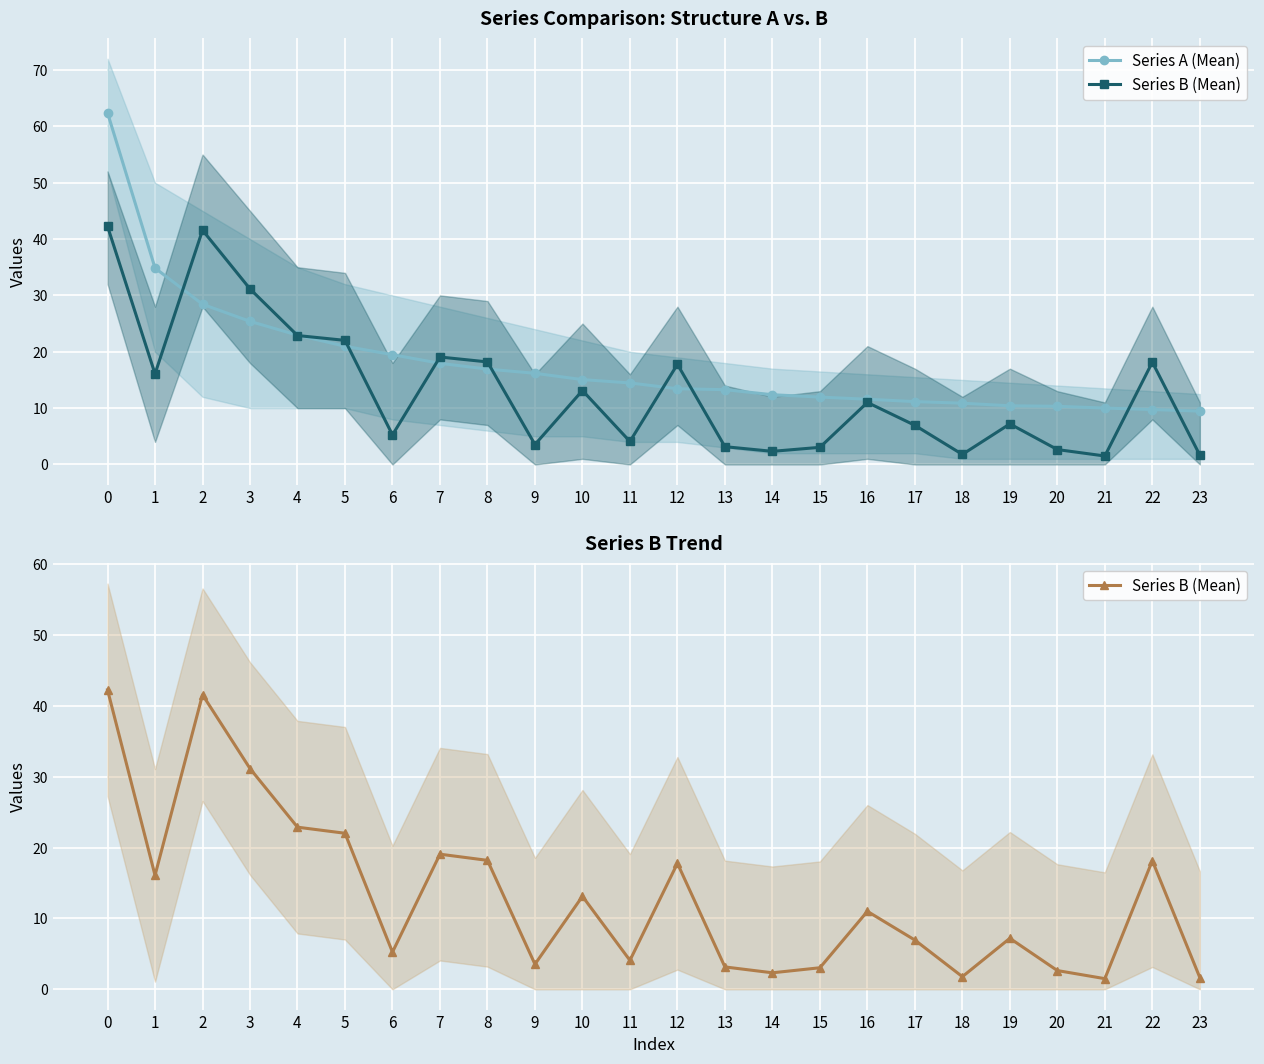

What is the difference between the second highest and second lowest values in the Series B (Mean) series?

39.9